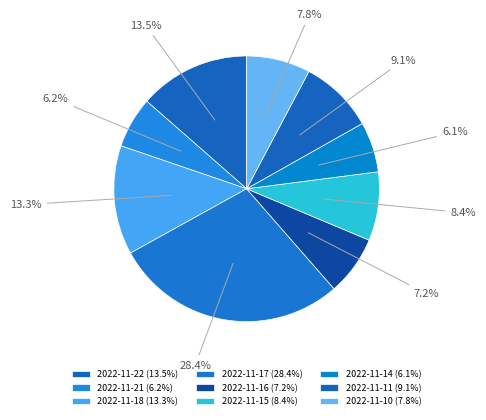

Which slice is the largest?

2022-11-17 (28.4%)